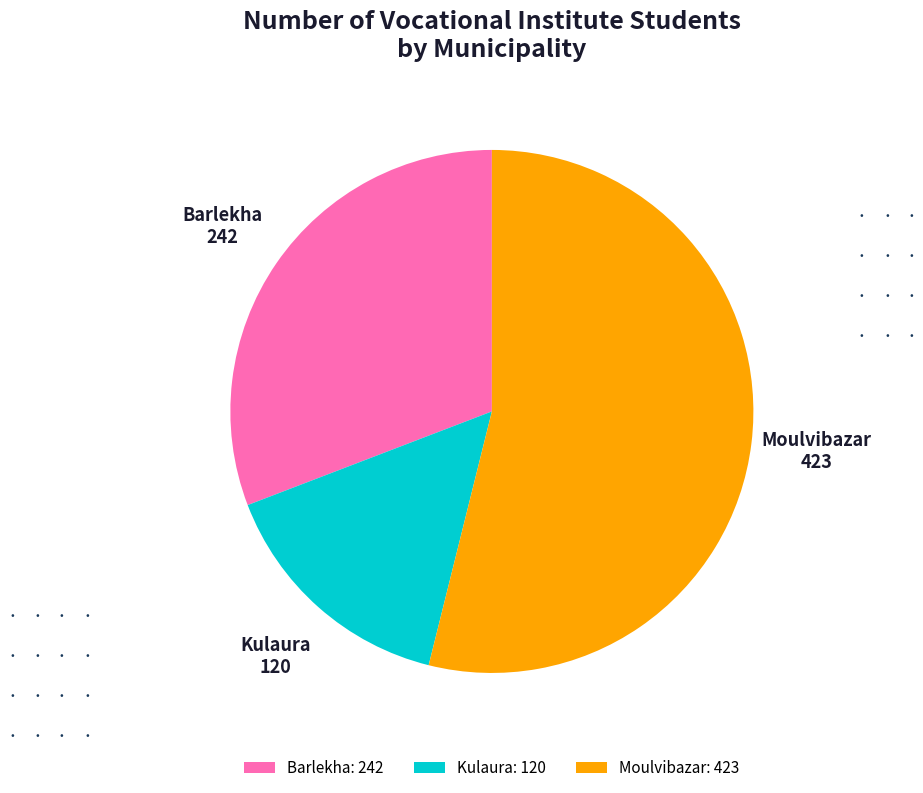

What is the ratio of the value at Barlekha: 242 to the value at Kulaura: 120?

2.0